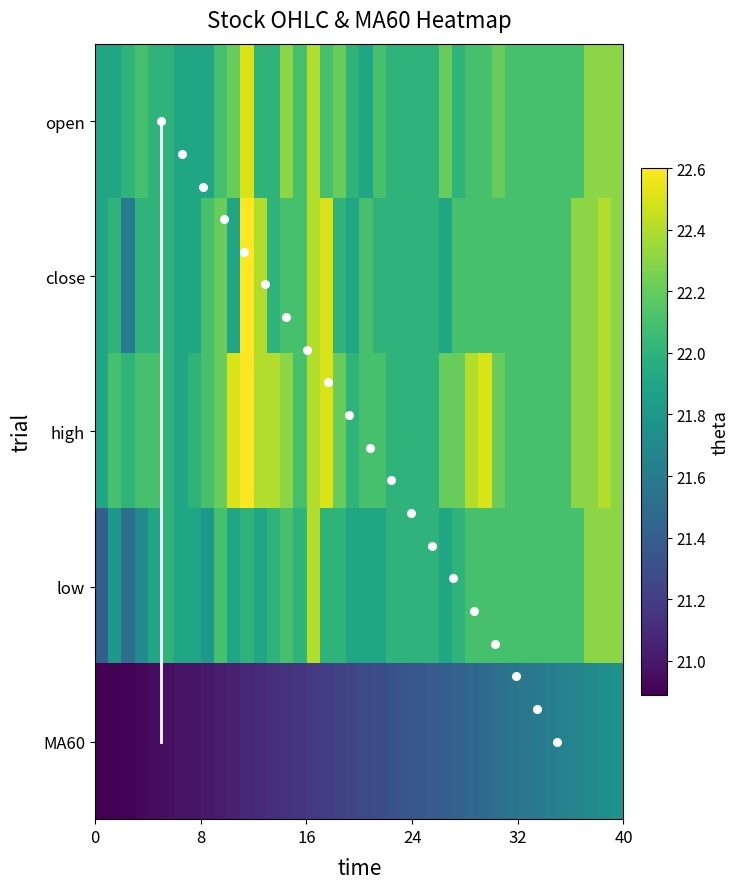

What is the sum of all open values?

883.6